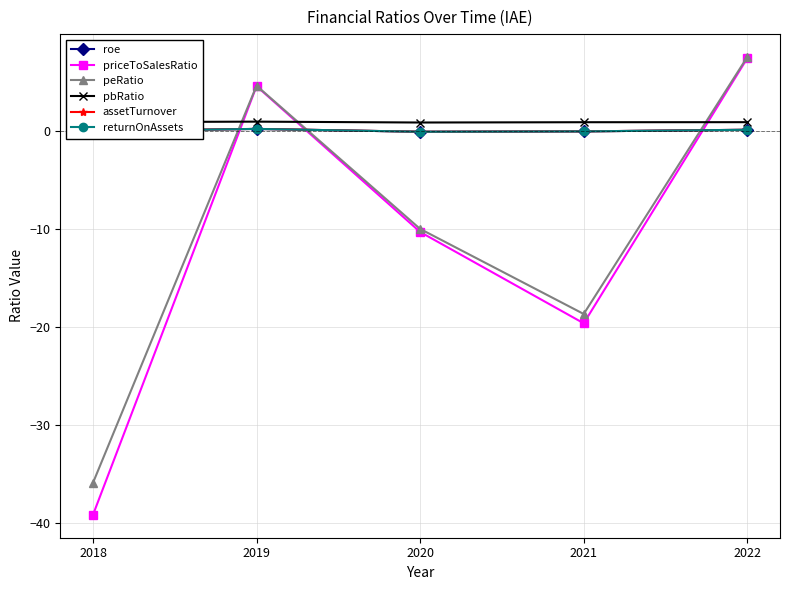

The peRatio series shows 4.9 at 2022. True or false?

False